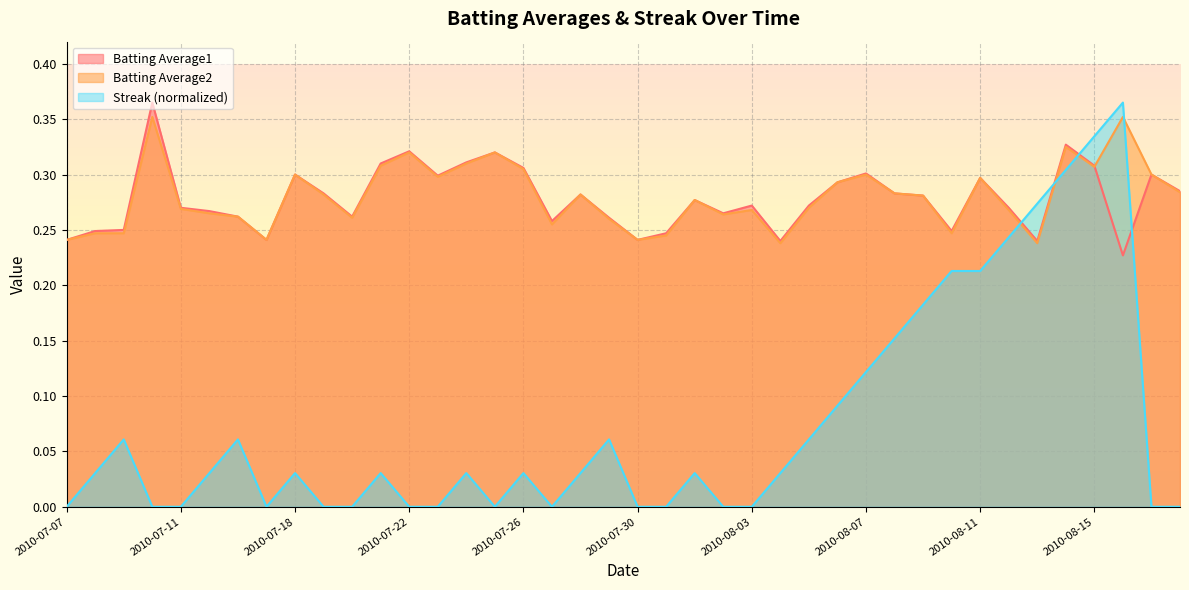

Where do Streak and Batting Average1 first cross each other?

2010-08-12 and 2010-08-13